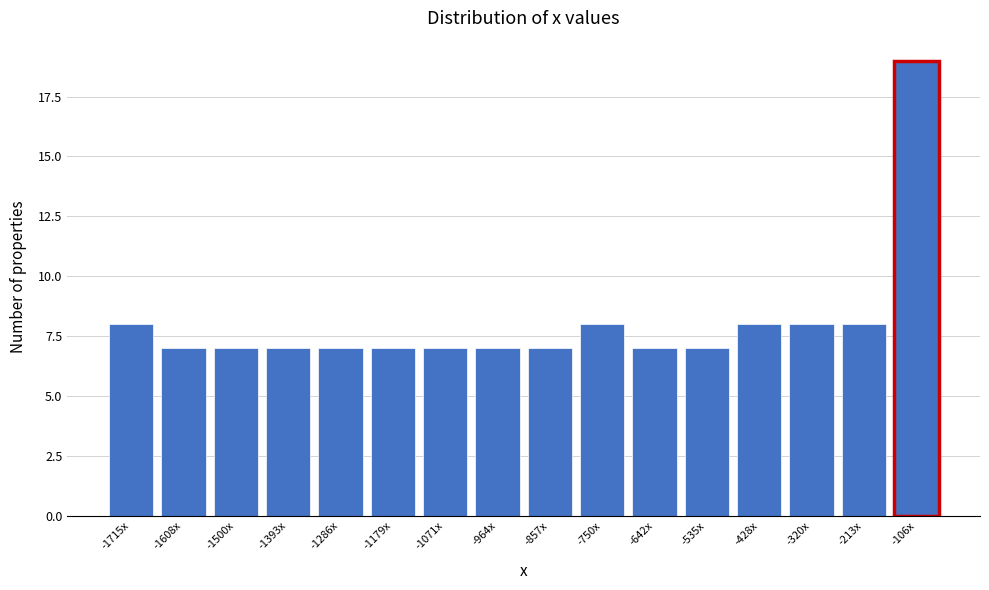

Reading right to left, transcribe all the data shown in this chart.

19	8	8	8	7	7	8	7	7	7	7	7	7	7	7	8